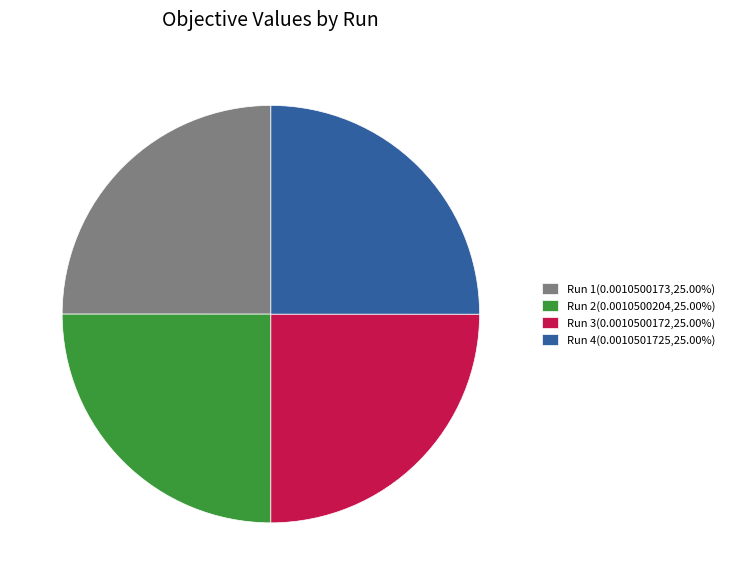

Is it true that Run 2 is 25% of the pie?

True